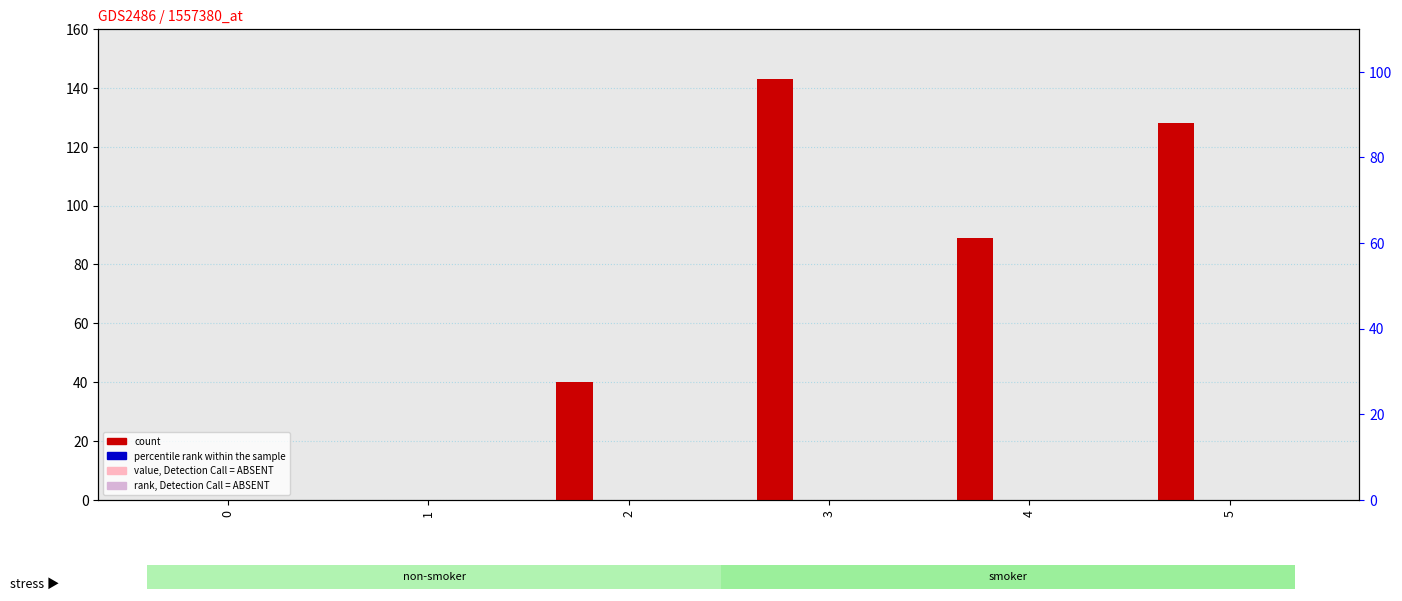

The value of count at 3 is 36. True or false?

False